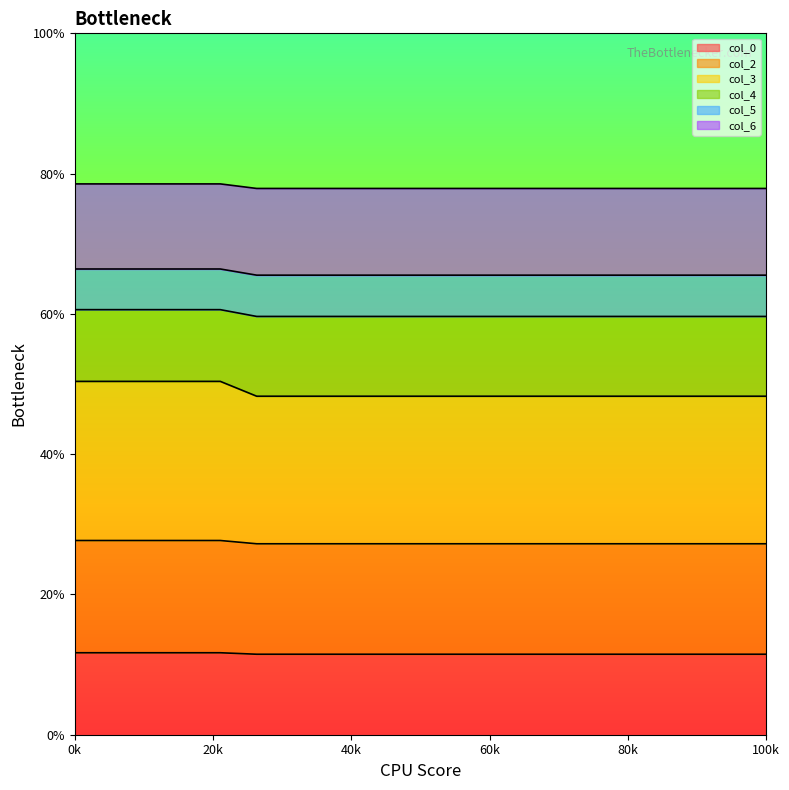

What are all the series names shown in the legend?

col_0, col_2, col_3, col_4, col_5, col_6